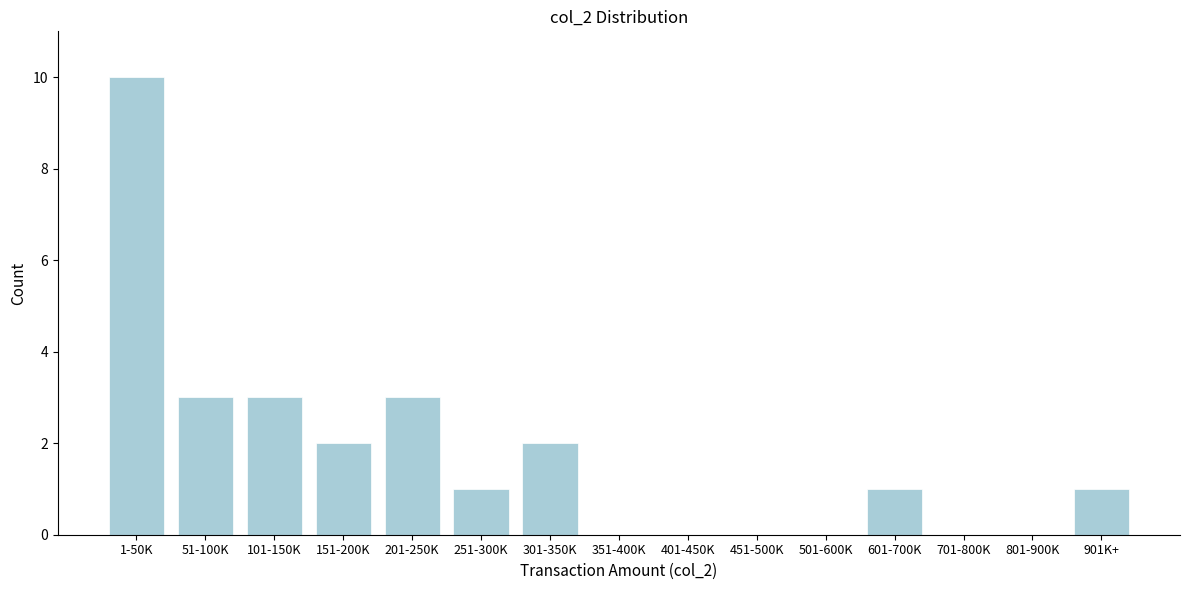

Reading left to right, transcribe all the data shown in this chart.

1-50K=10	51-100K=3	101-150K=3	151-200K=2	201-250K=3	251-300K=1	301-350K=2	351-400K=0	401-450K=0	451-500K=0	501-600K=0	601-700K=1	701-800K=0	801-900K=0	901K+=1